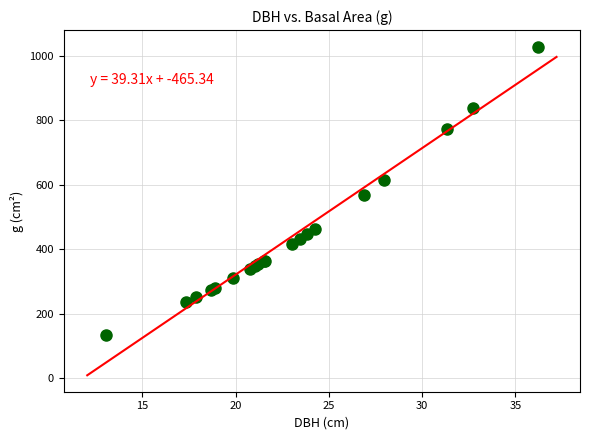

What Y value in the scatter plot is closest to 581?

568.3